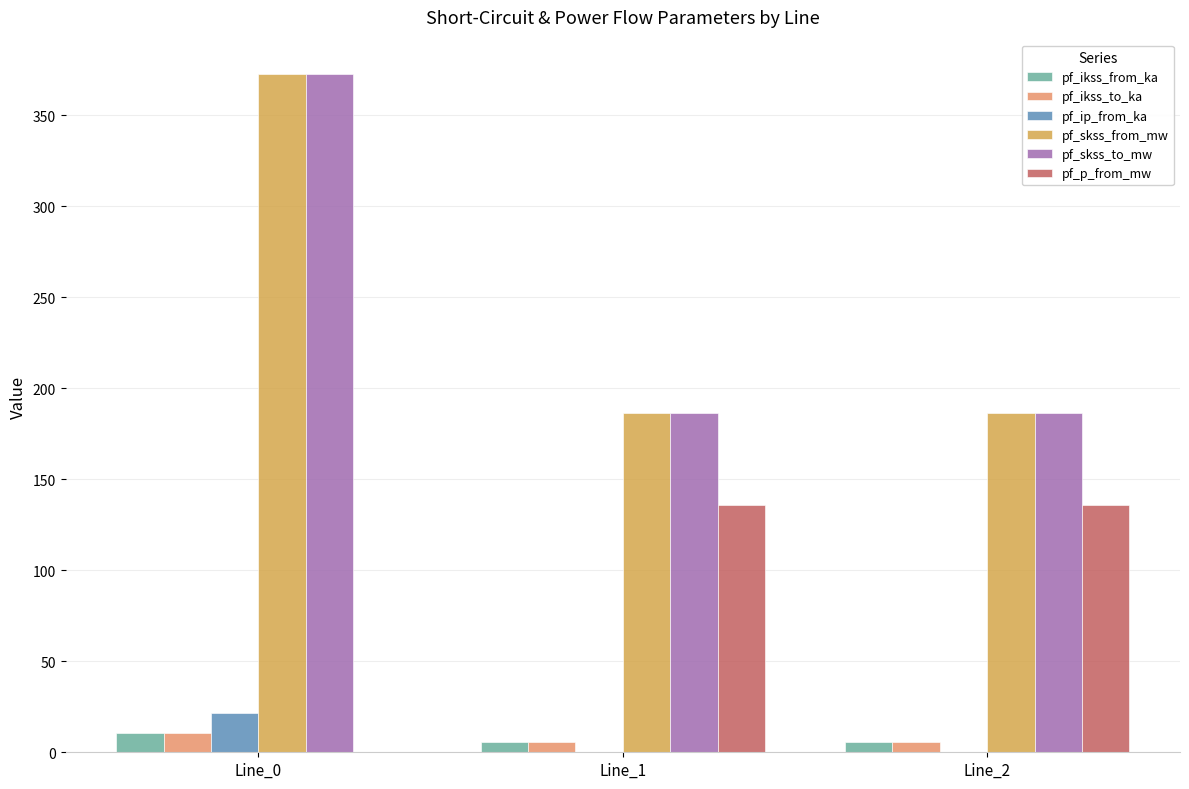

The pf_ip_from_ka series shows 4.8 at Line_0. True or false?

False